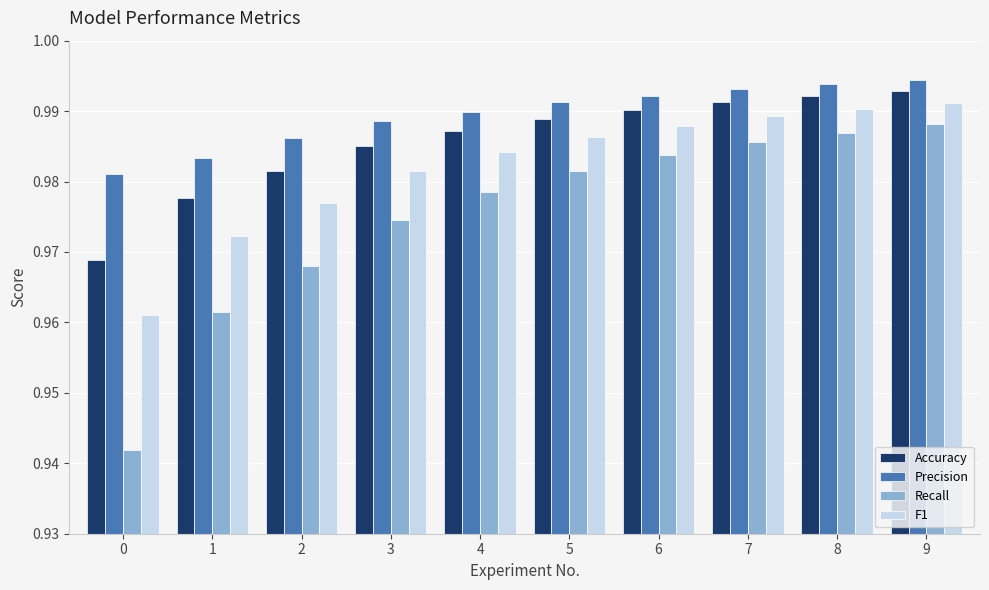

Which series has the largest range (max minus min)?

Recall